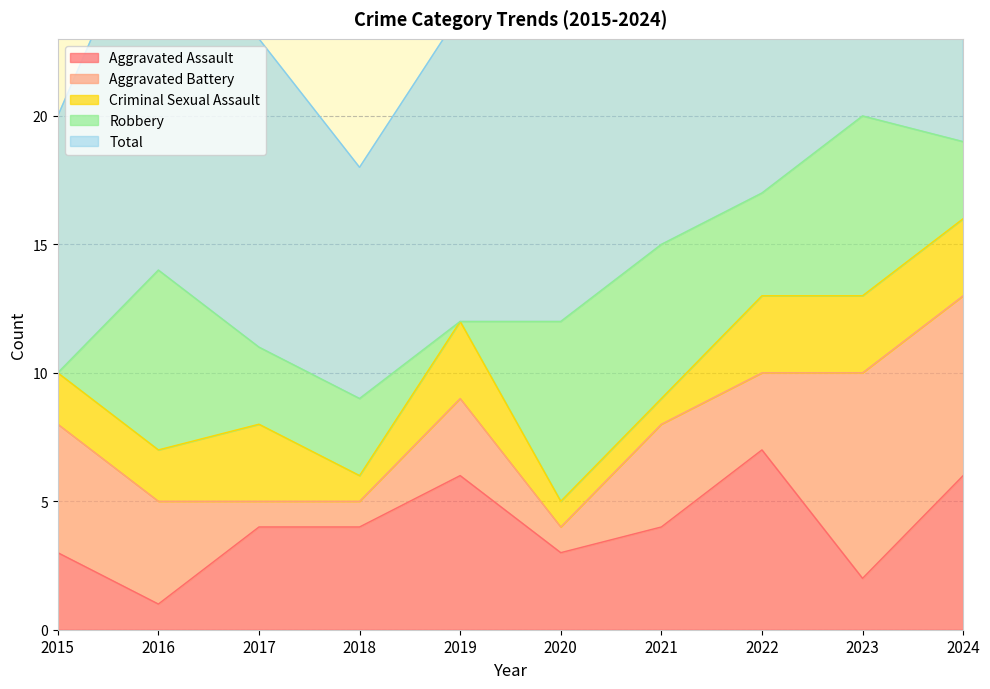

Rank the series by their maximum value, from lowest to highest.

Criminal Sexual Assault, Aggravated Assault, Robbery, Aggravated Battery, Total